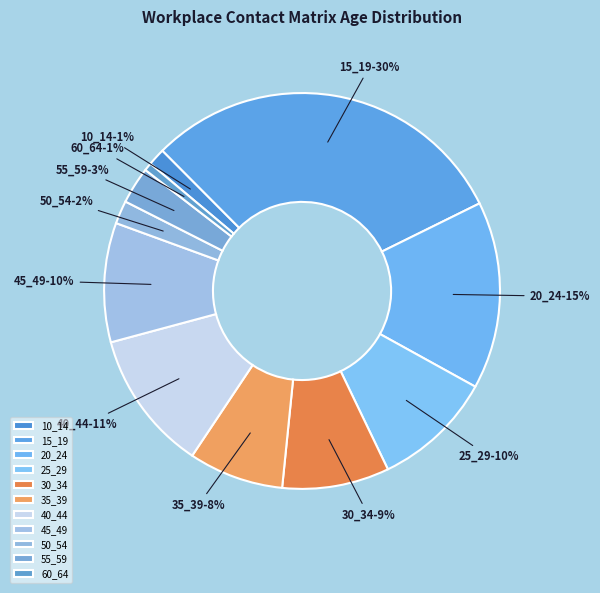

What is the largest slice in the pie chart?

15_19